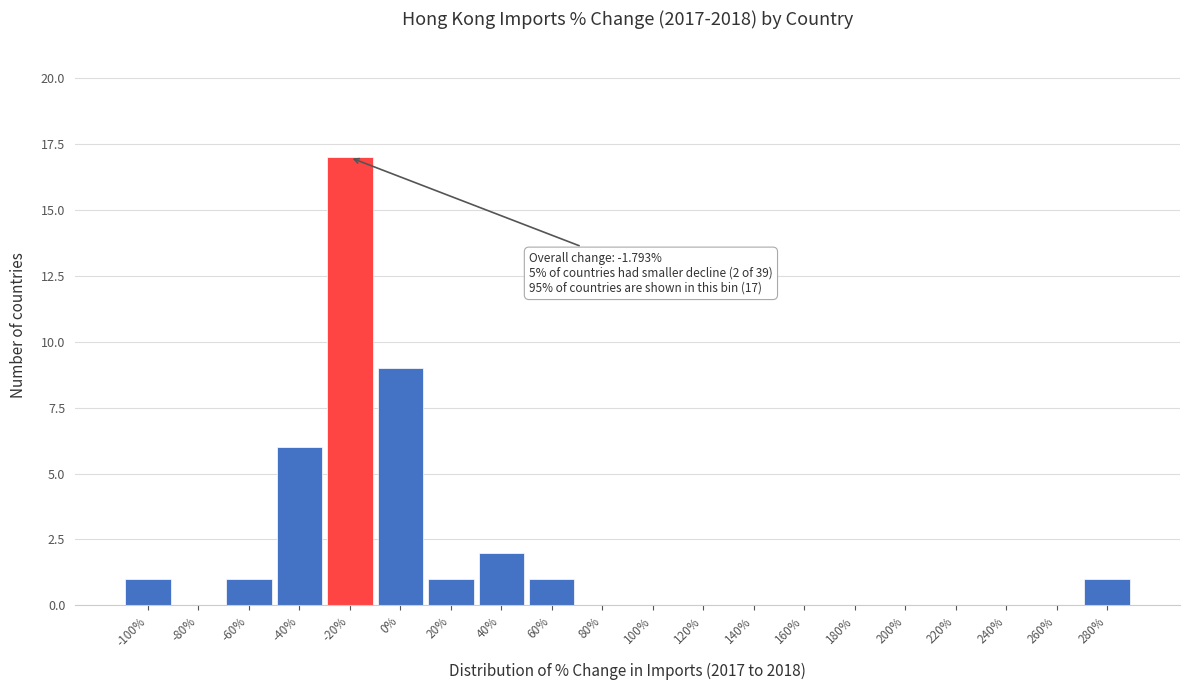

Reading left to right, transcribe all the data shown in this chart.

-100%=1	-80%=0	-60%=1	-40%=6	-20%=17	0%=9	20%=1	40%=2	60%=1	80%=0	100%=0	120%=0	140%=0	160%=0	180%=0	200%=0	220%=0	240%=0	260%=0	280%=1